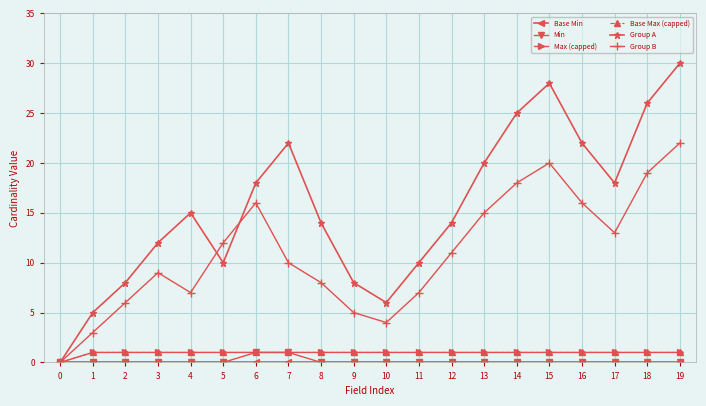

Reading left to right, what are all the values shown in this chart?

Base Min: 0	0	0	0	0	0	0	0	0	0	0	0	0	0	0	0	0	0	0	0
Min: 0	0	0	0	0	0	1	1	0	0	0	0	0	0	0	0	0	0	0	0
Max (capped): 0	1	1	1	1	1	1	1	1	1	1	1	1	1	1	1	1	1	1	1
Base Max (capped): 0	1	1	1	1	1	1	1	1	1	1	1	1	1	1	1	1	1	1	1
Group A: 0	5	8	12	15	10	18	22	14	8	6	10	14	20	25	28	22	18	26	30
Group B: 0	3	6	9	7	12	16	10	8	5	4	7	11	15	18	20	16	13	19	22